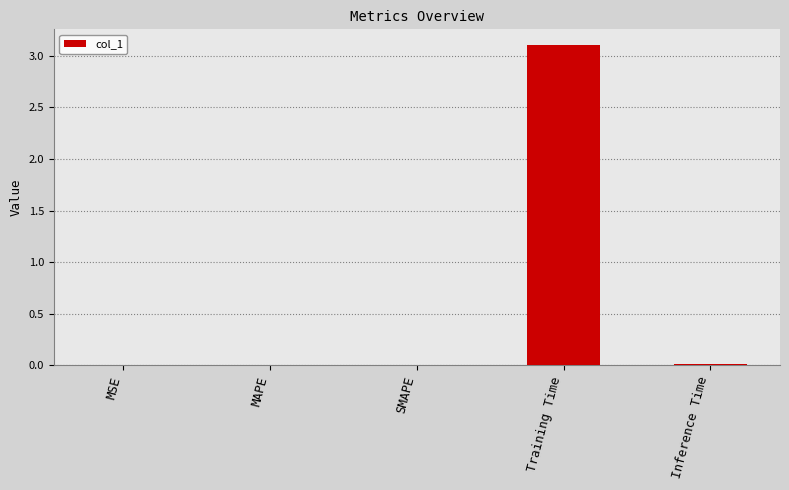

Count the number of data series in this chart.

1